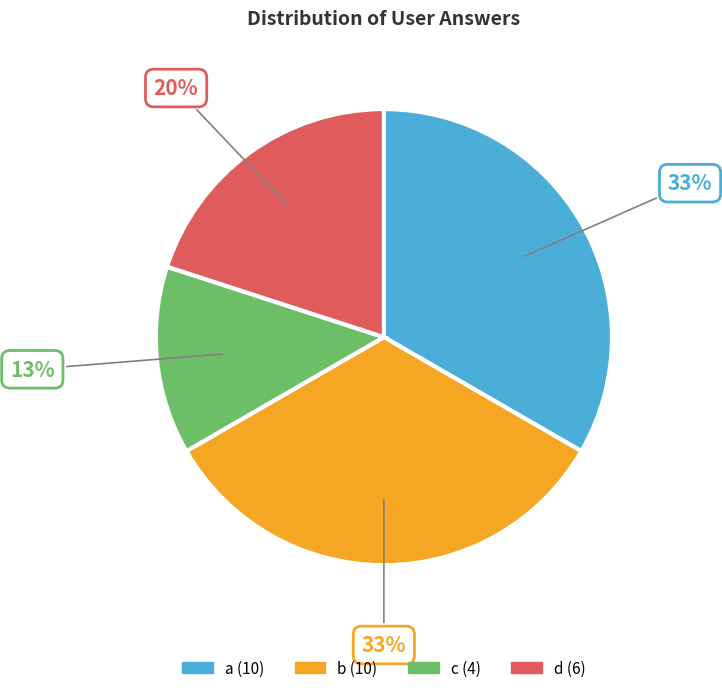

Between d and b, which is larger?

b